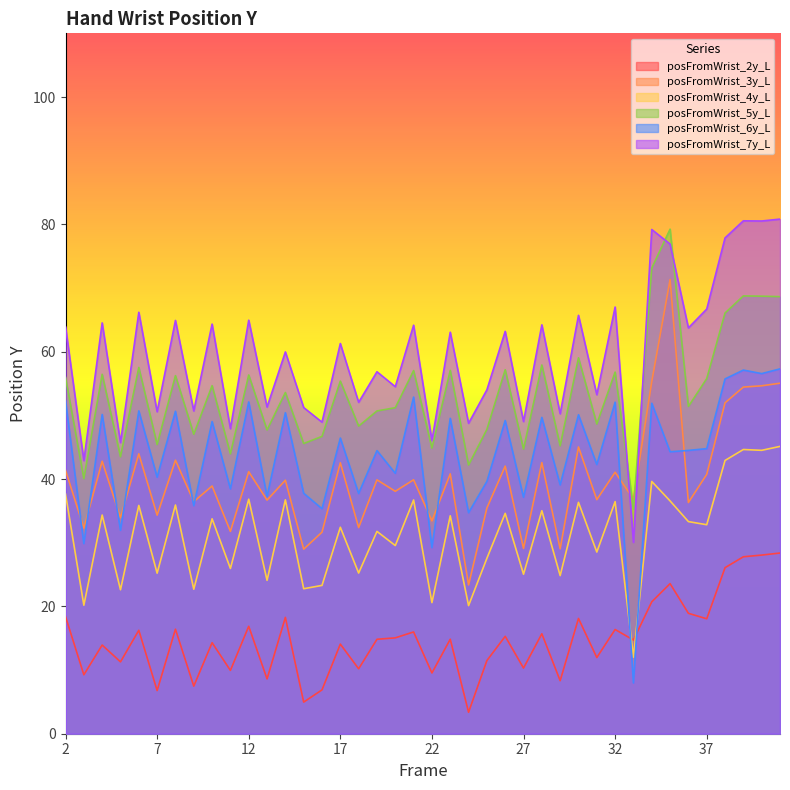

Count the number of data series in this chart.

6